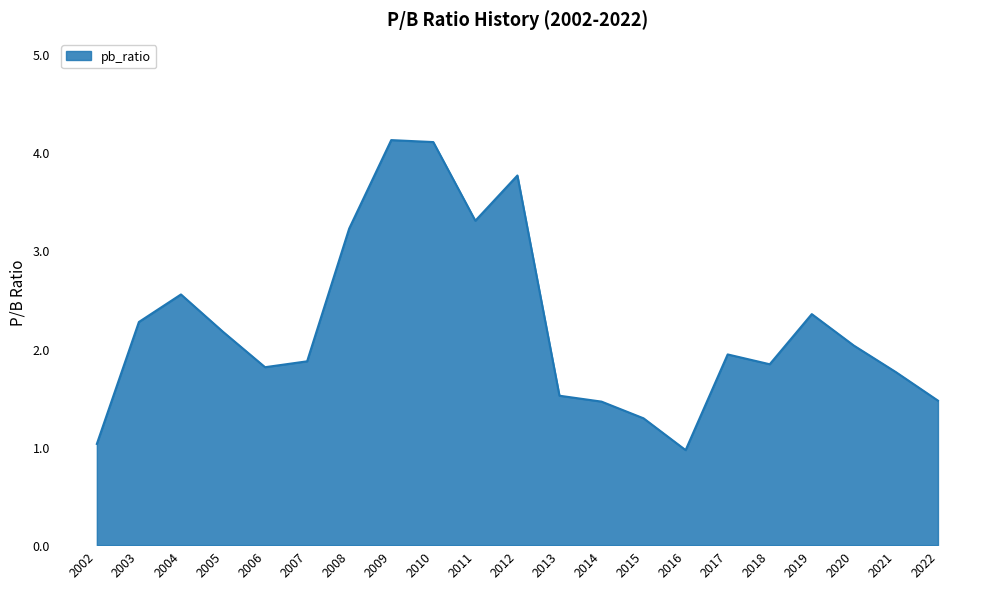

What is the minimum value shown in the chart?

1.0